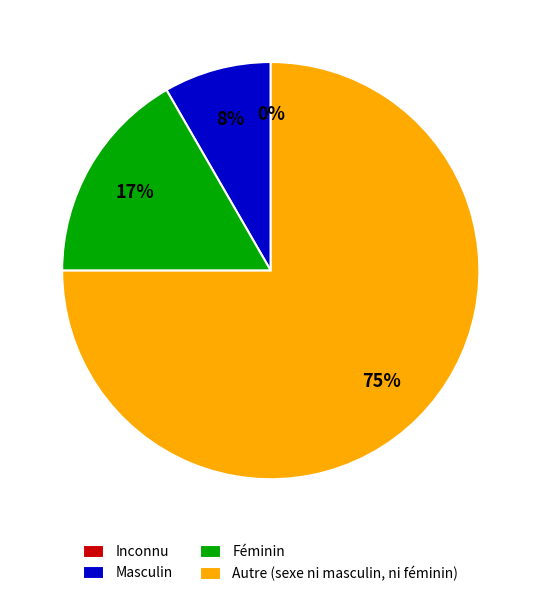

True or false: Féminin accounts for 17% of the total.

True